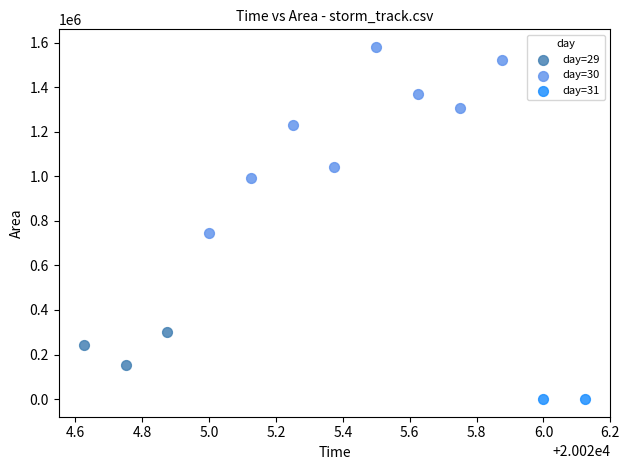

What are all the series names shown in the legend?

day=29, day=30, day=31